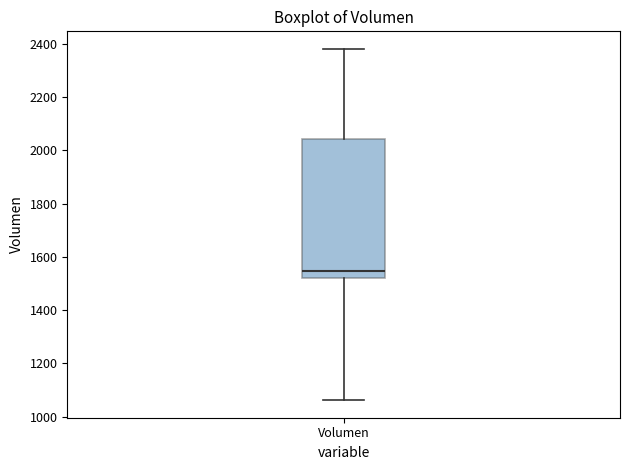

Where is the lower edge of the box for Volumen on the y-axis? The values are not printed on the chart, so give them approximately, as read against the axis.

1520